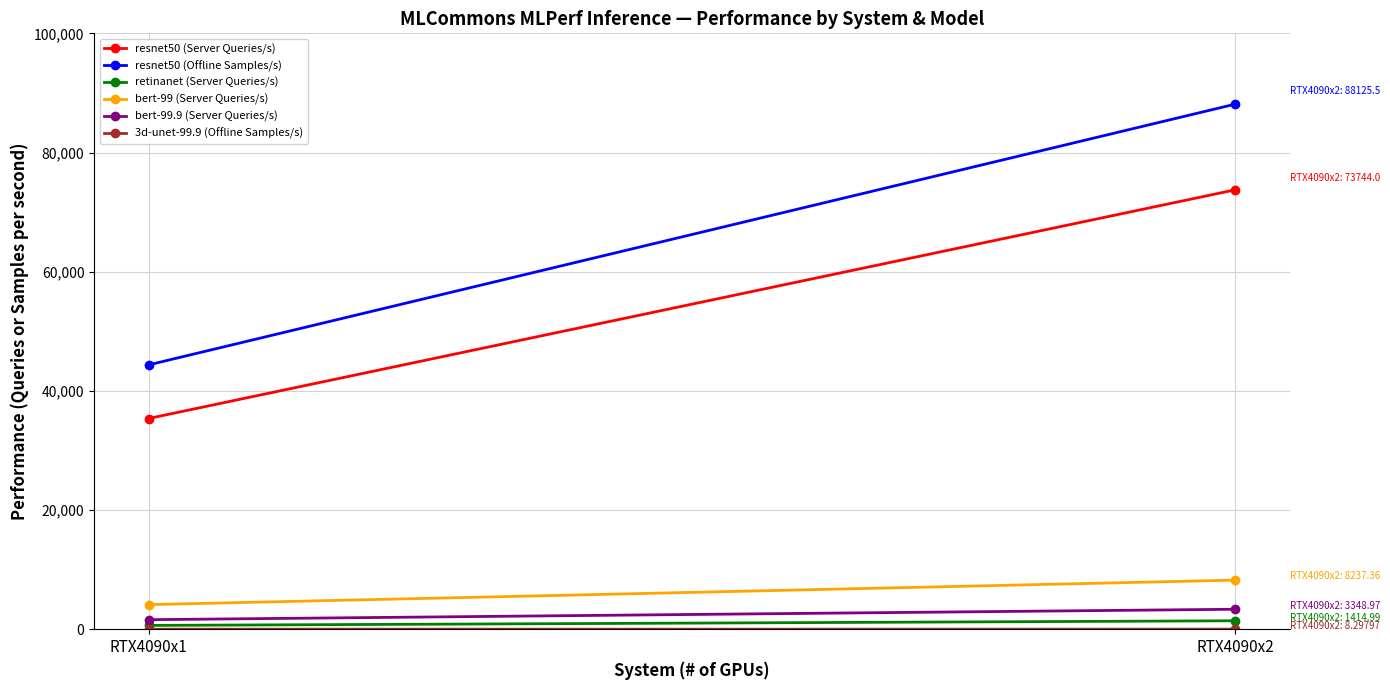

What is the sum of all bert-99.9 (Server Queries/s) values?

4946.7